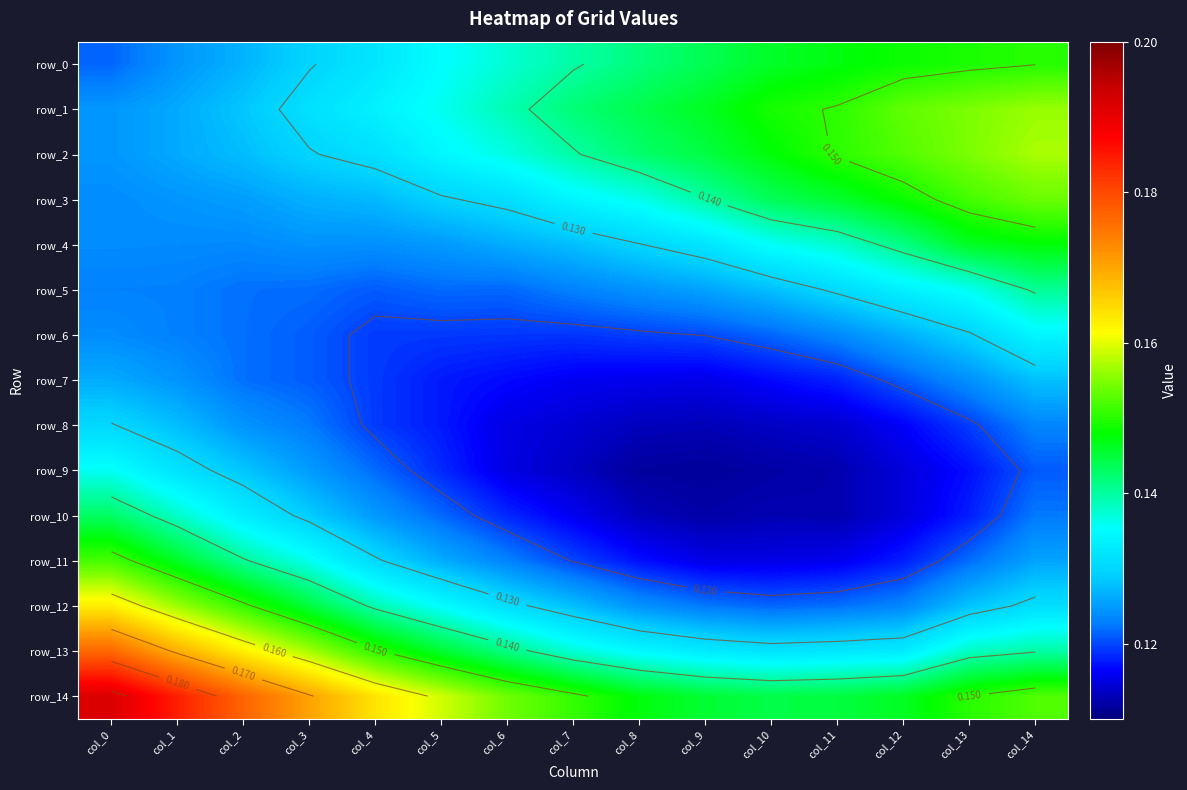

Which series has the largest total across all categories?

row_14